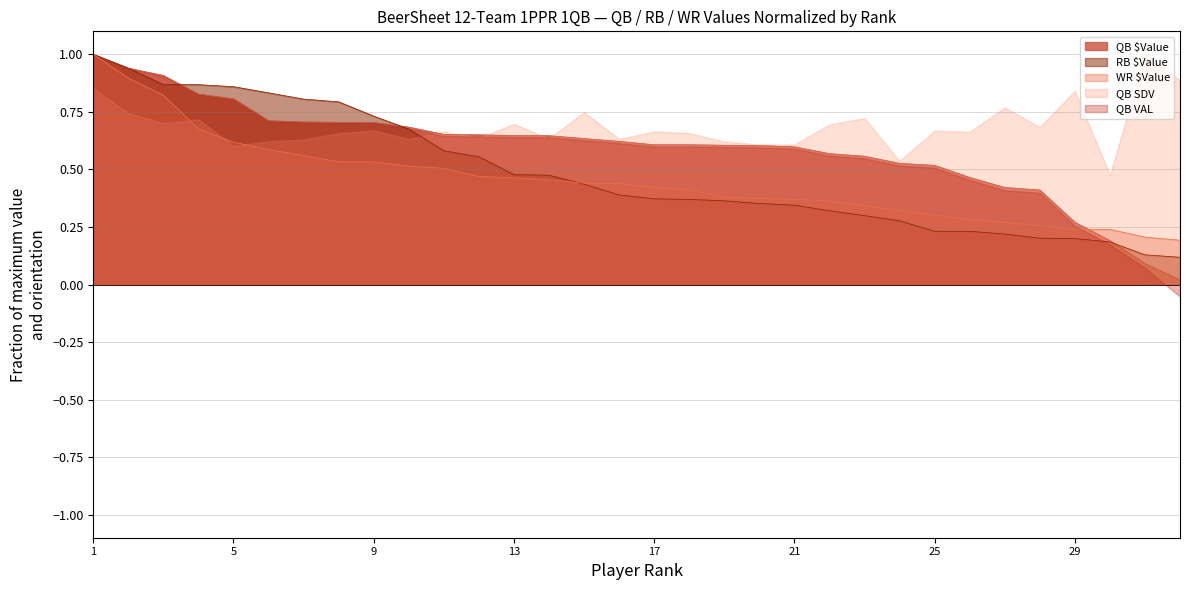

Which series ends up on top after the final intersection of WR $Value and RB $Value?

WR $Value